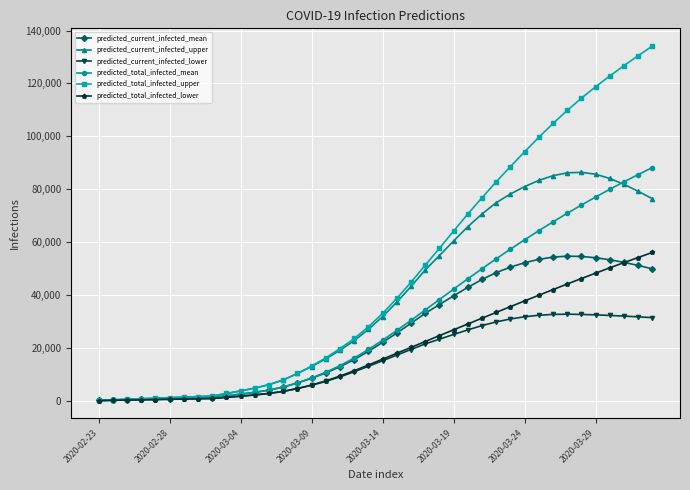

How many series are shown in this chart?

6